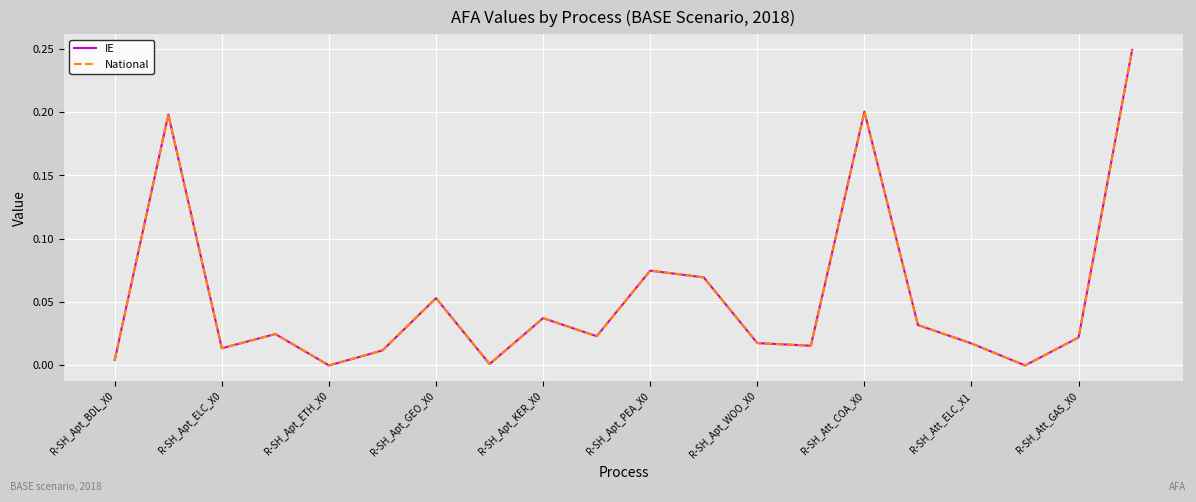

Rank the series by their maximum value, from lowest to highest.

IE, National